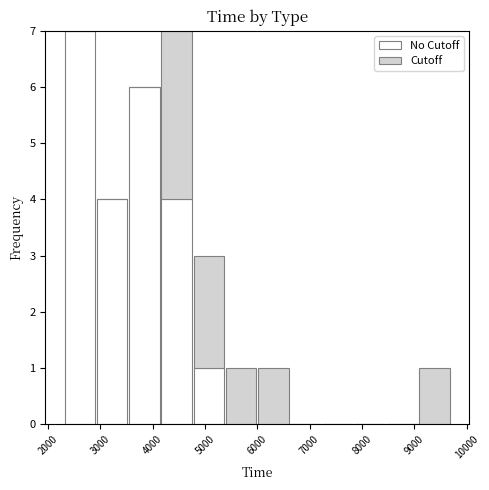

Reading left to right, list every stacked bar in this chart as the range it spans on the x-axis followed by its total height. Neither the bar edges nor the heights are printed on the chart, so give them approximately, as read against the axes.

2300 to 2900: 7
2900 to 3500: 4
3500 to 4200: 6
4200 to 4800: 7
4800 to 5400: 3
5400 to 6000: 1
6000 to 6600: 1
6600 to 7200: 0
7200 to 7900: 0
7900 to 8500: 0
8500 to 9100: 0
9100 to 9700: 1